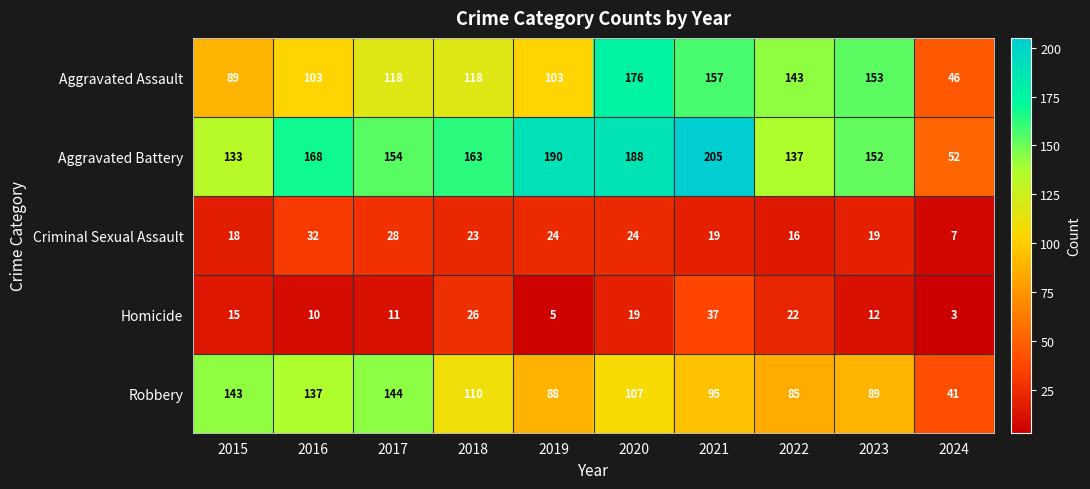

What is the sum of the Criminal Sexual Assault values at 2019 and 2020?

48